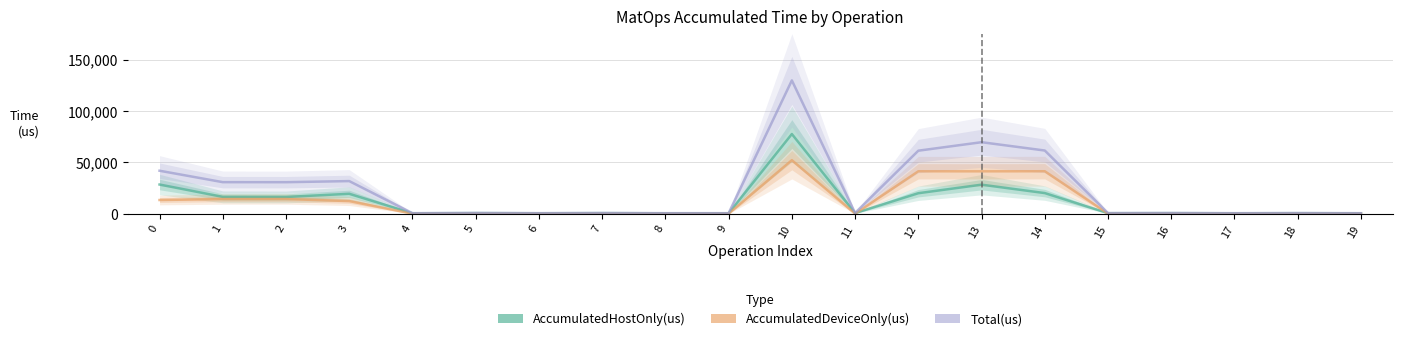

The AccumulatedDeviceOnly(us) series shows 71013.9 at 13. True or false?

False